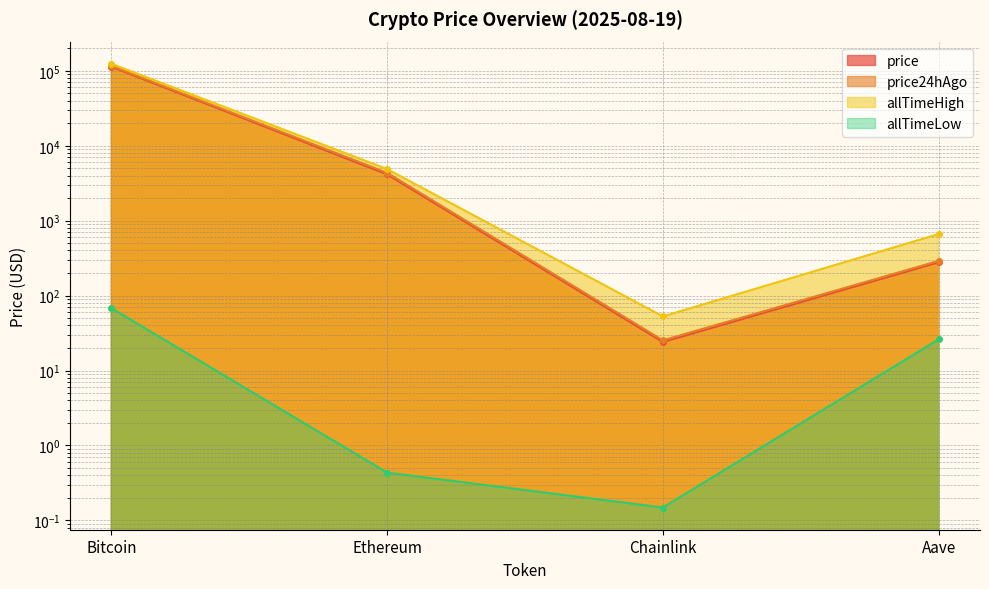

The price24hAgo series shows 290.4 at Aave. True or false?

True